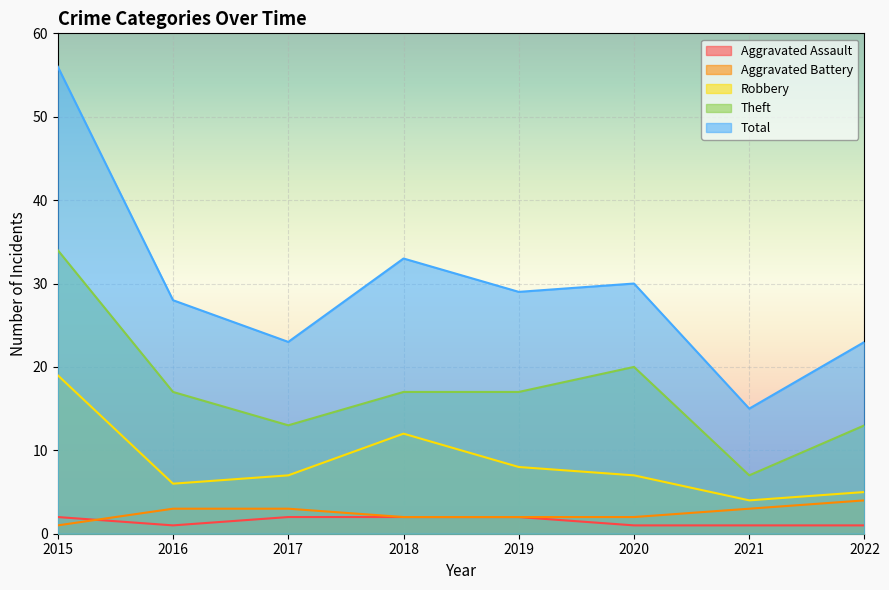

What is the lowest value of the Total series?

15